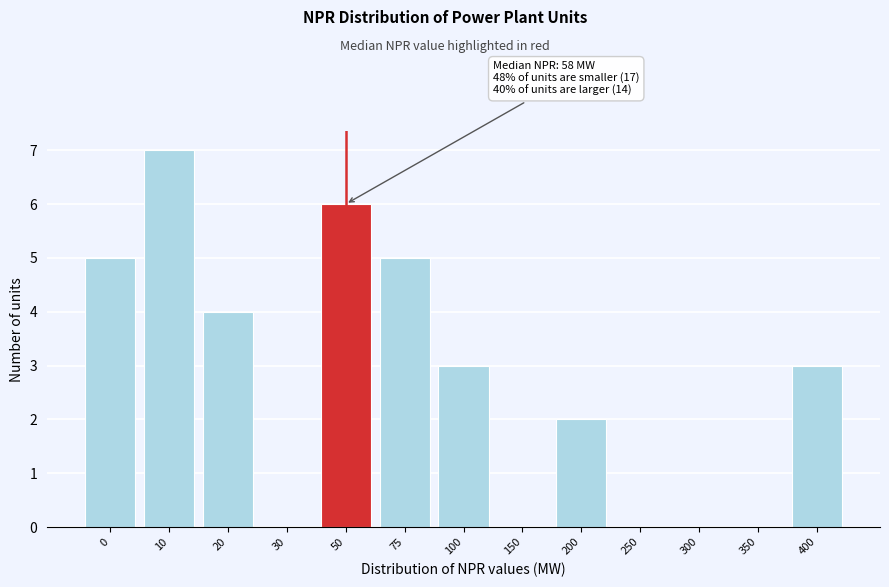

Reading left to right, transcribe all the data shown in this chart.

0=5	10=7	20=4	30=0	50=6	75=5	100=3	150=0	200=2	250=0	300=0	350=0	400=3